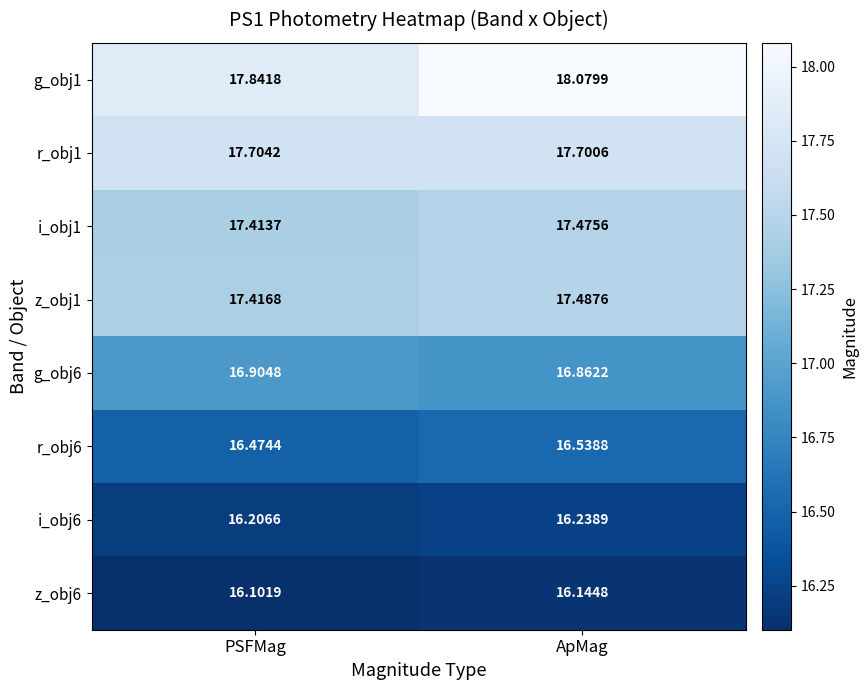

What is the total value across all series at ApMag?

136.5